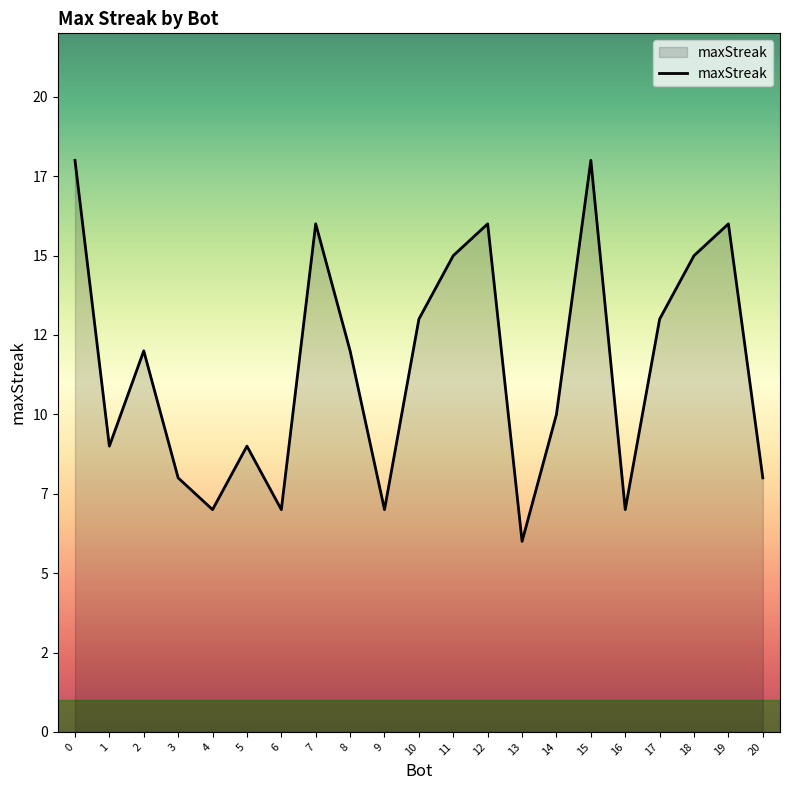

What is the greatest value displayed?

18